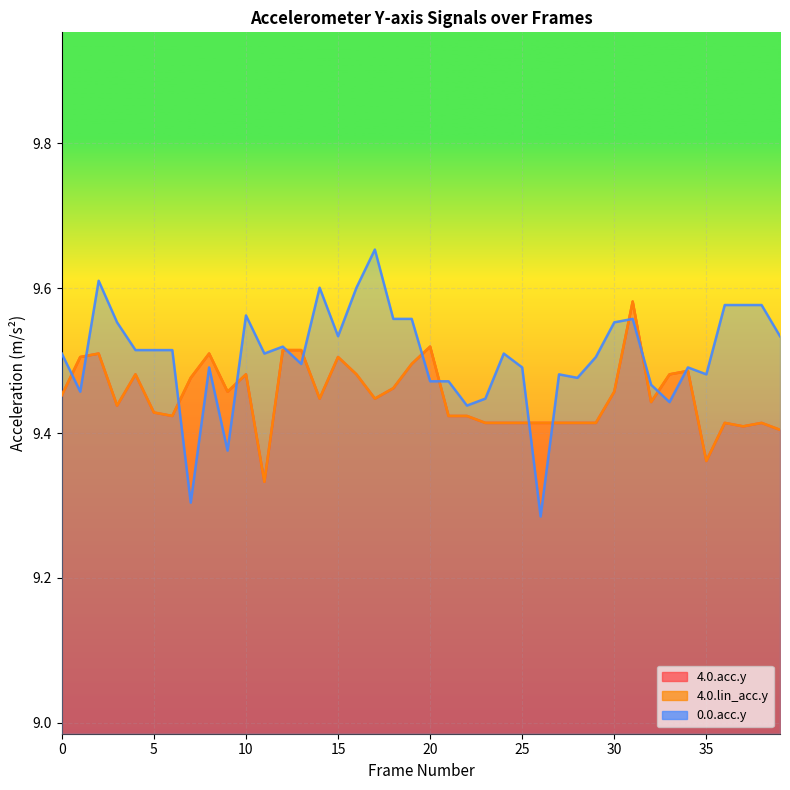

What is the difference between the 4.0.lin_acc.y values at 29 and 20?

0.1